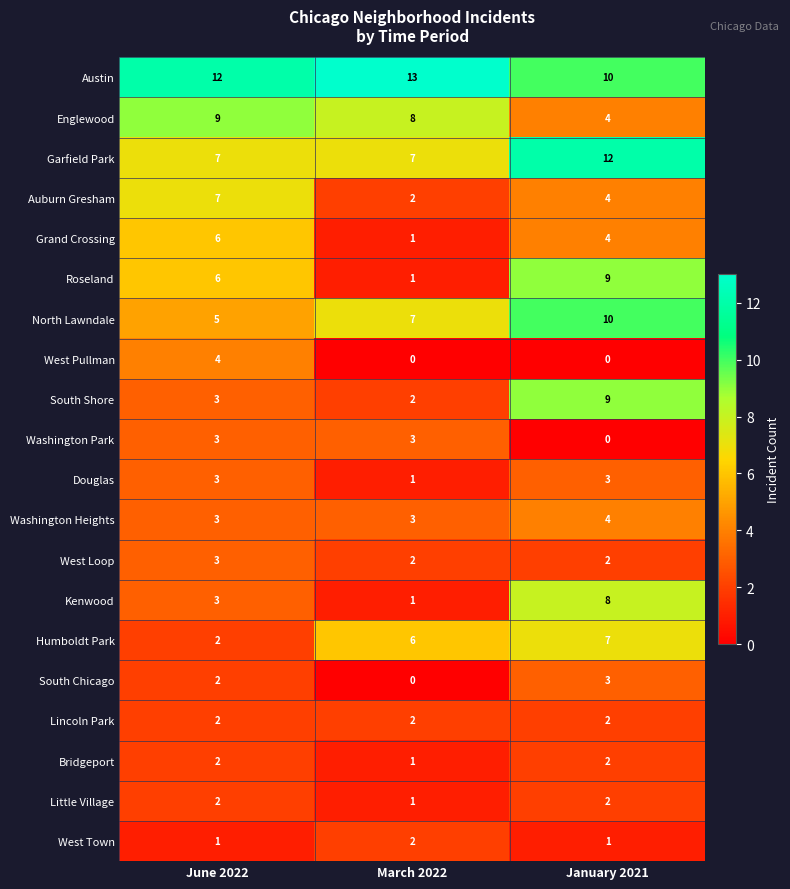

At which category is the sum across all series the highest?

January 2021